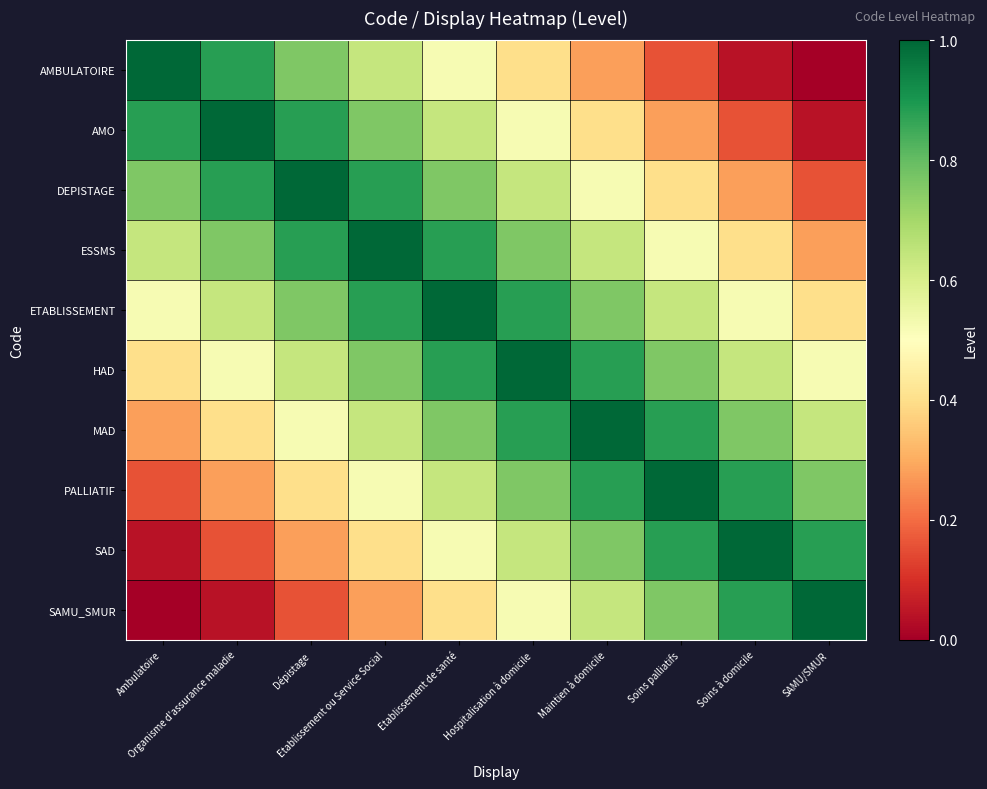

Reading right to left, list all the values displayed in this chart.

AMBULATOIRE: SAMU/SMUR=0.0	Soins à domicile=0.0	Soins palliatifs=0.2	Maintien à domicile=0.3	Hospitalisation à domicile=0.4	Etablissement de santé=0.5	Etablissement ou Service Social=0.6	Dépistage=0.8	Organisme d'assurance maladie=0.9	Ambulatoire=1.0
AMO: SAMU/SMUR=0.0	Soins à domicile=0.2	Soins palliatifs=0.3	Maintien à domicile=0.4	Hospitalisation à domicile=0.5	Etablissement de santé=0.6	Etablissement ou Service Social=0.8	Dépistage=0.9	Organisme d'assurance maladie=1.0	Ambulatoire=0.9
DEPISTAGE: SAMU/SMUR=0.2	Soins à domicile=0.3	Soins palliatifs=0.4	Maintien à domicile=0.5	Hospitalisation à domicile=0.6	Etablissement de santé=0.8	Etablissement ou Service Social=0.9	Dépistage=1.0	Organisme d'assurance maladie=0.9	Ambulatoire=0.8
ESSMS: SAMU/SMUR=0.3	Soins à domicile=0.4	Soins palliatifs=0.5	Maintien à domicile=0.6	Hospitalisation à domicile=0.8	Etablissement de santé=0.9	Etablissement ou Service Social=1.0	Dépistage=0.9	Organisme d'assurance maladie=0.8	Ambulatoire=0.6
ETABLISSEMENT: SAMU/SMUR=0.4	Soins à domicile=0.5	Soins palliatifs=0.6	Maintien à domicile=0.8	Hospitalisation à domicile=0.9	Etablissement de santé=1.0	Etablissement ou Service Social=0.9	Dépistage=0.8	Organisme d'assurance maladie=0.6	Ambulatoire=0.5
HAD: SAMU/SMUR=0.5	Soins à domicile=0.6	Soins palliatifs=0.8	Maintien à domicile=0.9	Hospitalisation à domicile=1.0	Etablissement de santé=0.9	Etablissement ou Service Social=0.8	Dépistage=0.6	Organisme d'assurance maladie=0.5	Ambulatoire=0.4
MAD: SAMU/SMUR=0.6	Soins à domicile=0.8	Soins palliatifs=0.9	Maintien à domicile=1.0	Hospitalisation à domicile=0.9	Etablissement de santé=0.8	Etablissement ou Service Social=0.6	Dépistage=0.5	Organisme d'assurance maladie=0.4	Ambulatoire=0.3
PALLIATIF: SAMU/SMUR=0.8	Soins à domicile=0.9	Soins palliatifs=1.0	Maintien à domicile=0.9	Hospitalisation à domicile=0.8	Etablissement de santé=0.6	Etablissement ou Service Social=0.5	Dépistage=0.4	Organisme d'assurance maladie=0.3	Ambulatoire=0.2
SAD: SAMU/SMUR=0.9	Soins à domicile=1.0	Soins palliatifs=0.9	Maintien à domicile=0.8	Hospitalisation à domicile=0.6	Etablissement de santé=0.5	Etablissement ou Service Social=0.4	Dépistage=0.3	Organisme d'assurance maladie=0.2	Ambulatoire=0.0
SAMU_SMUR: SAMU/SMUR=1.0	Soins à domicile=0.9	Soins palliatifs=0.8	Maintien à domicile=0.6	Hospitalisation à domicile=0.5	Etablissement de santé=0.4	Etablissement ou Service Social=0.3	Dépistage=0.2	Organisme d'assurance maladie=0.0	Ambulatoire=0.0